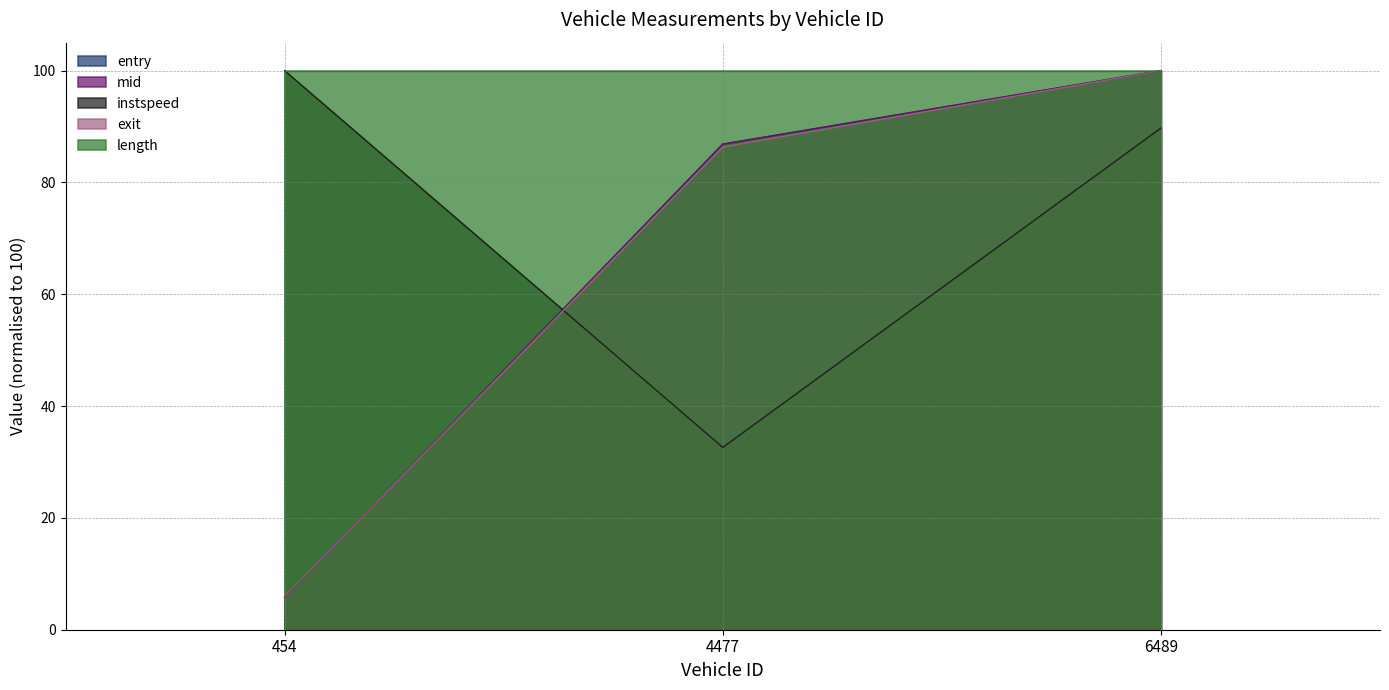

What is the difference between the highest and lowest values at 4477?

67.4